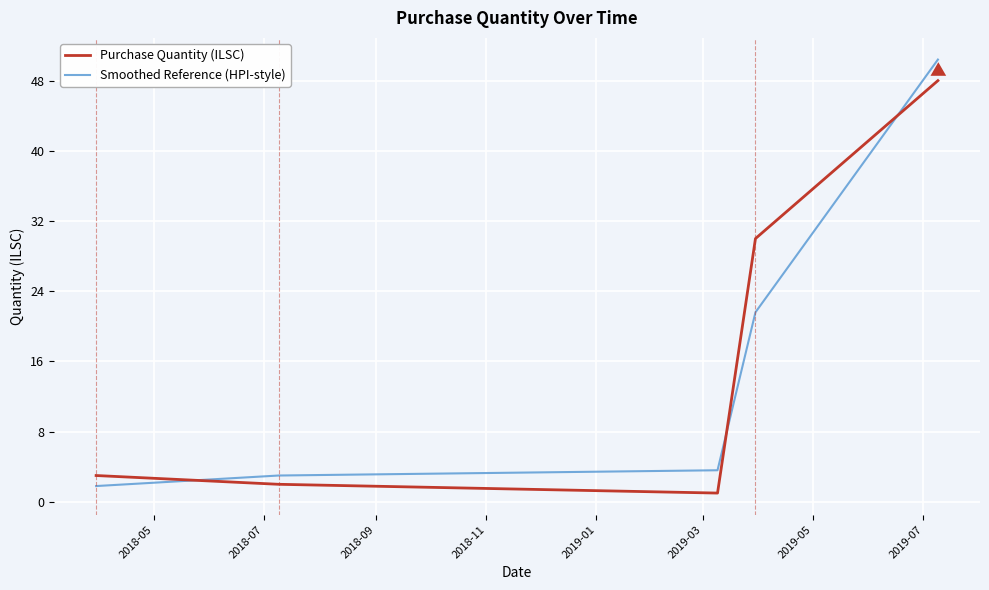

What is the difference between the maximum and minimum values in the Purchase Quantity (ILSC) series?

47.0